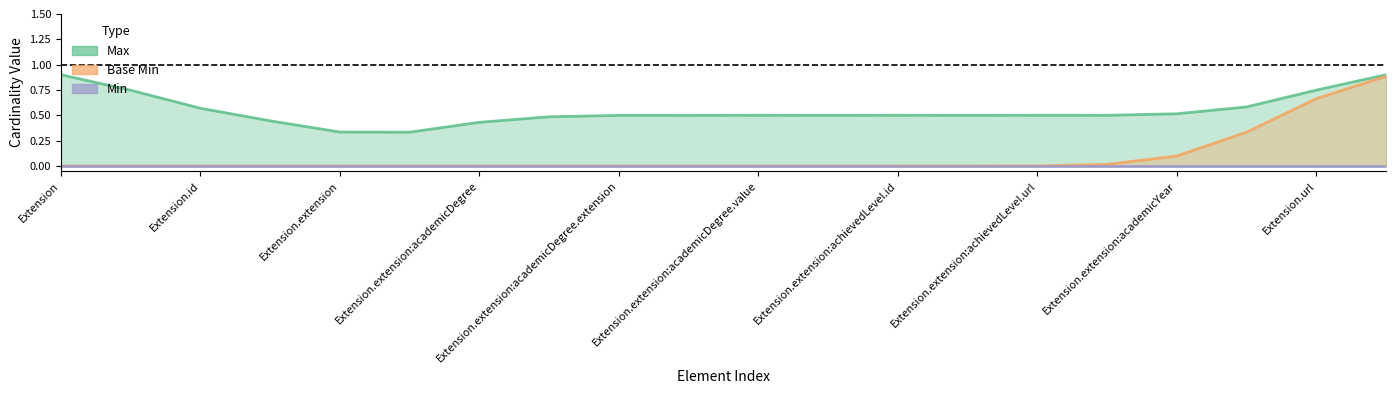

True or false: Max and Base Min cross at least once.

False